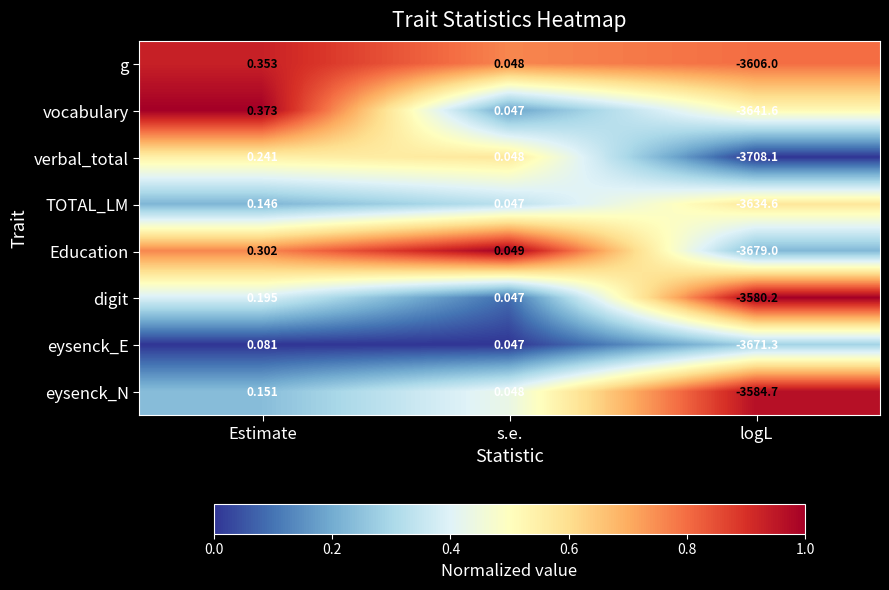

Which series has the largest range (max minus min)?

verbal_total